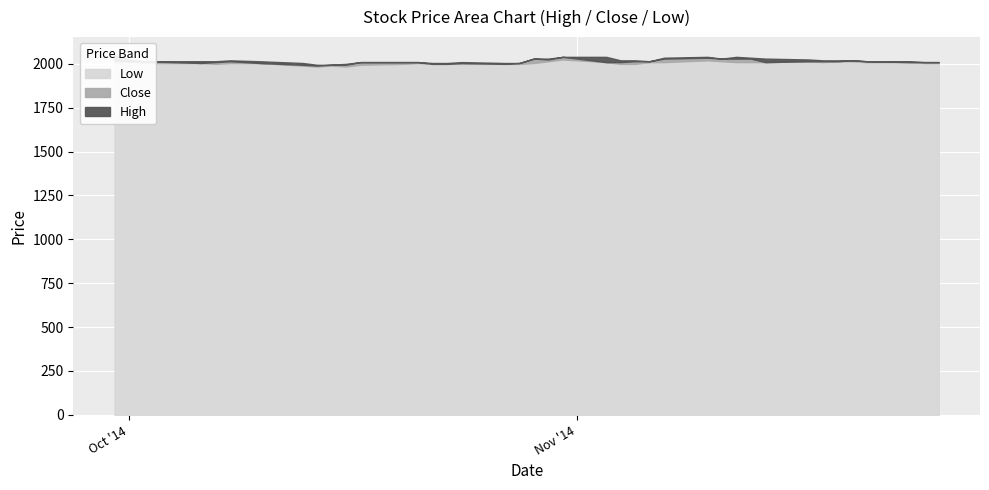

List the series in order of their peak value, lowest first.

Low, Close, High